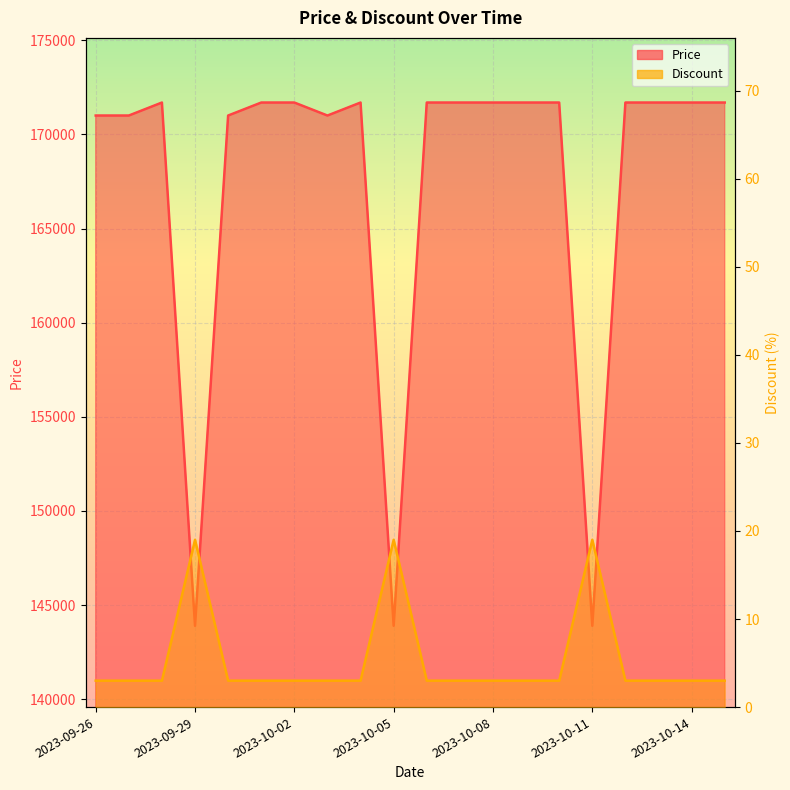

What is the total value across all series at 8?

171693